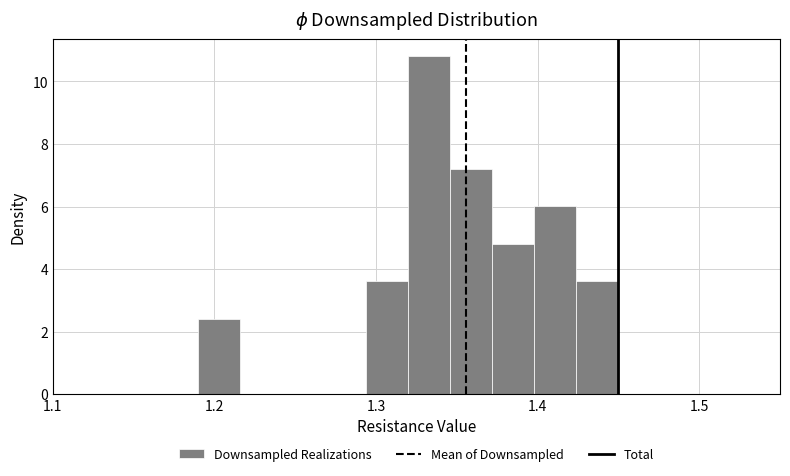

Read against the x-axis, roughly where is the centre of the tallest bar?

1.33